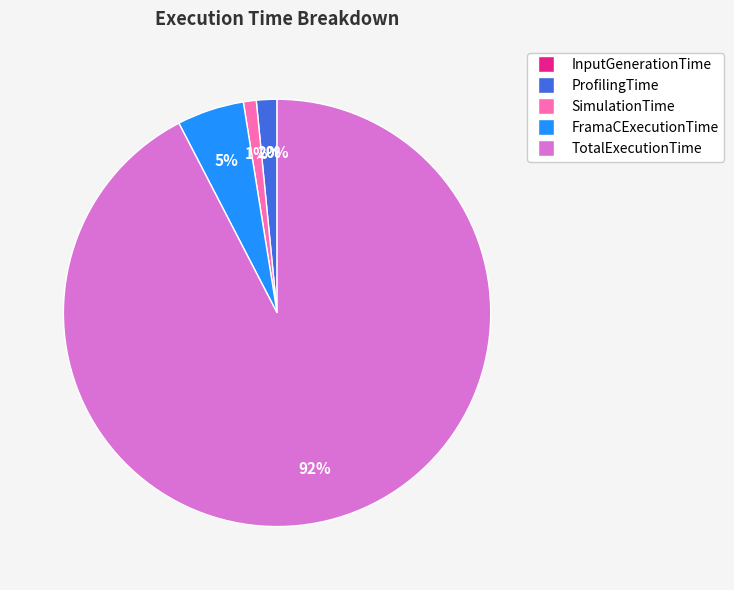

To the nearest percent, what is the difference between the largest and smallest slice percentages?

92%